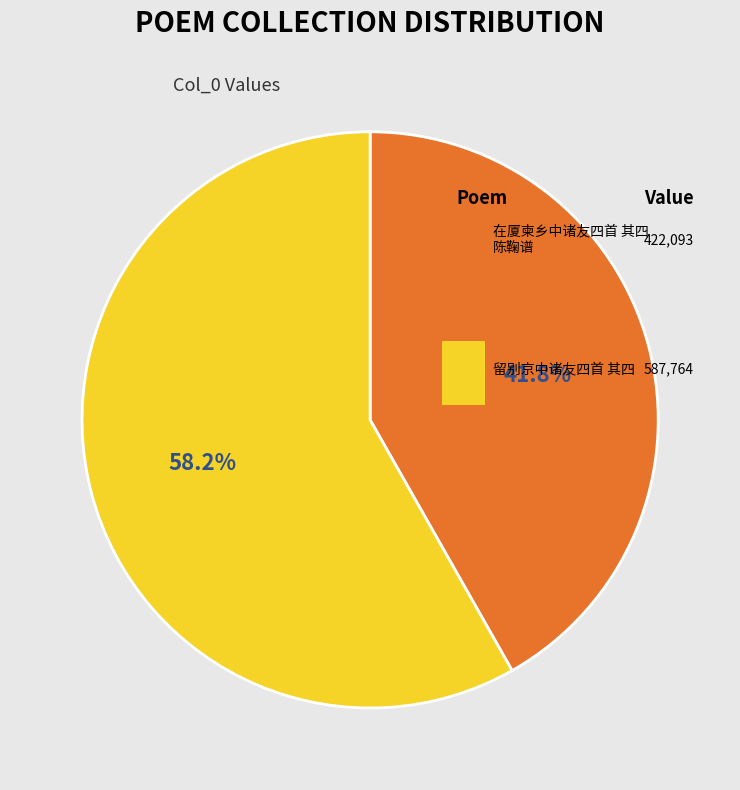

True or false: 留别京中诸友四首 其四 accounts for 58% of the total.

True